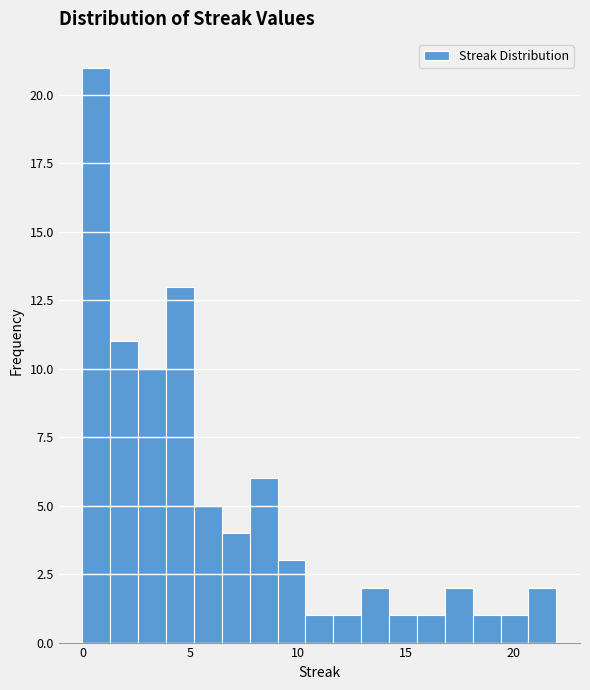

Around what value on the x-axis is the tallest bar? Give the approximate position of its centre, as read against the axis.

0.5